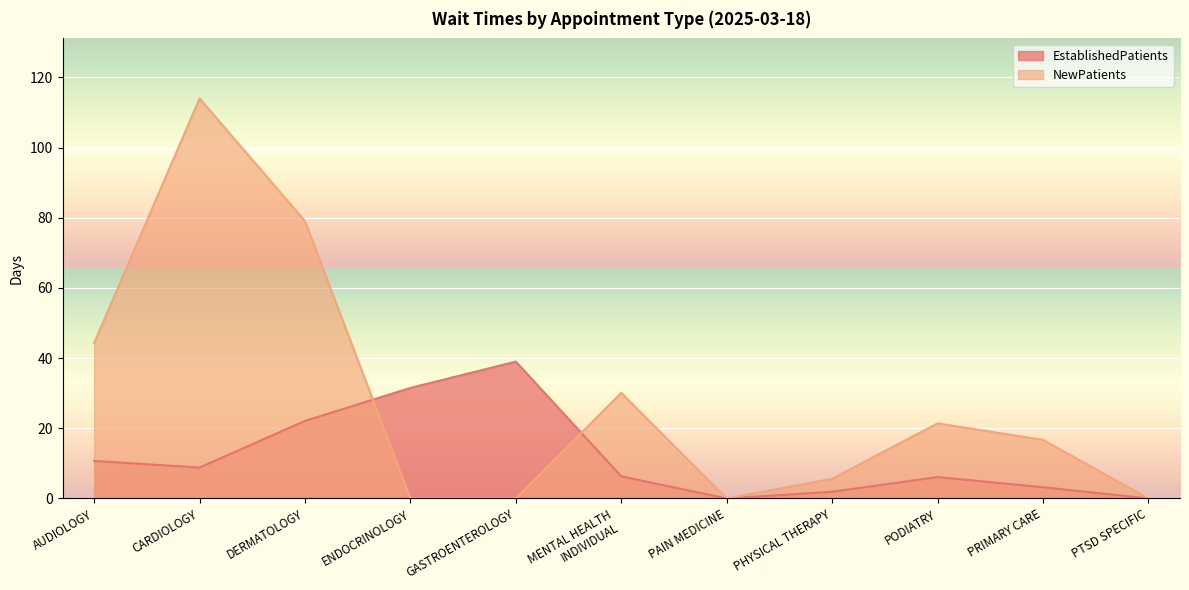

What is the average value of the NewPatients series?

28.3